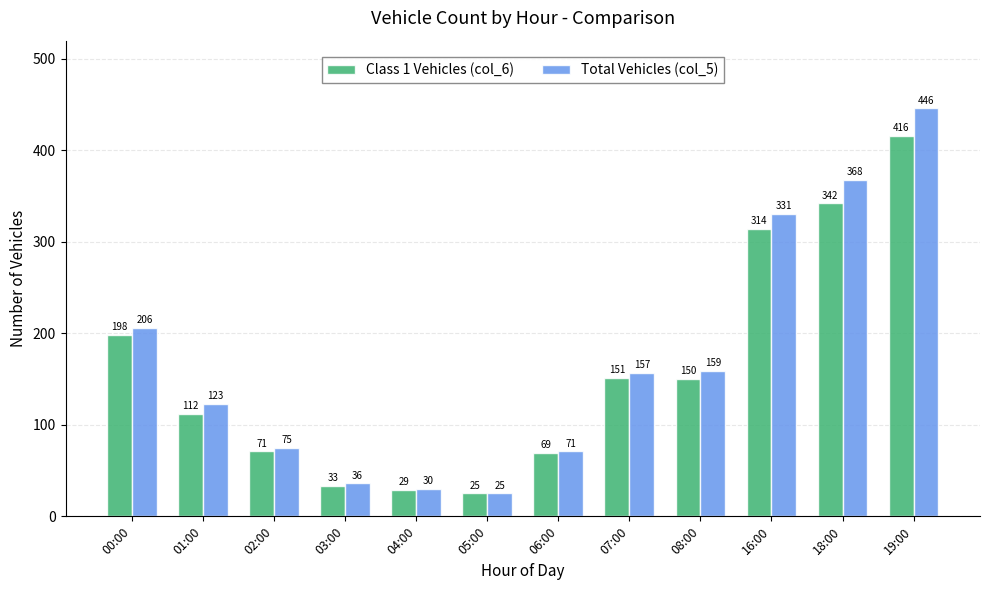

What is the difference between the maximum and minimum values in the Total Vehicles (col_5) series?

421